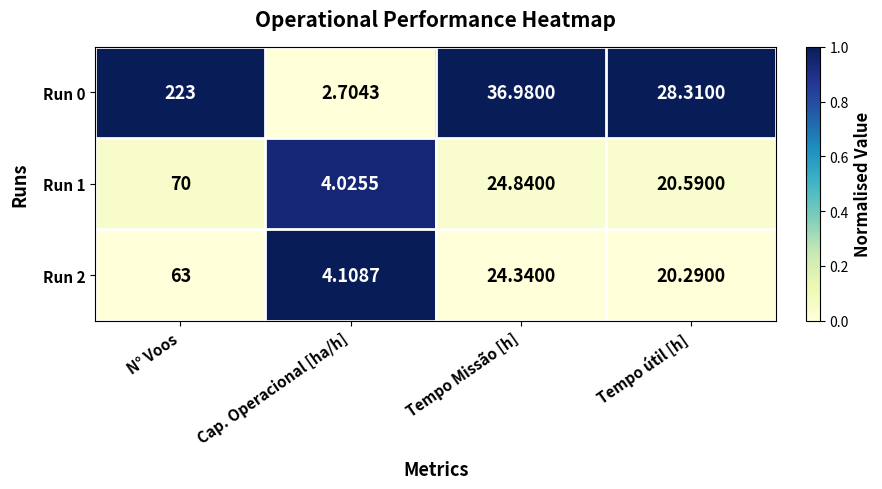

Which category has the lowest value in the Run 2 series?

Cap. Operacional [ha/h]